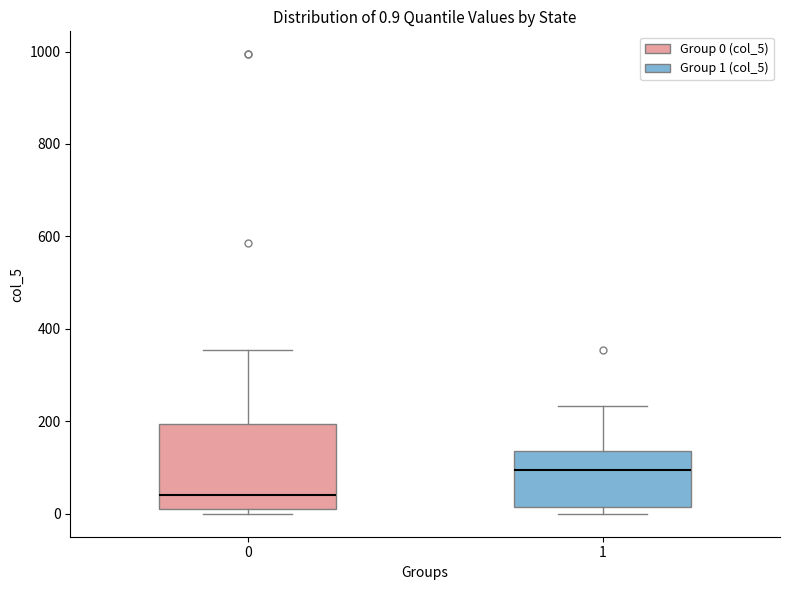

Which box's median line is the highest?

1